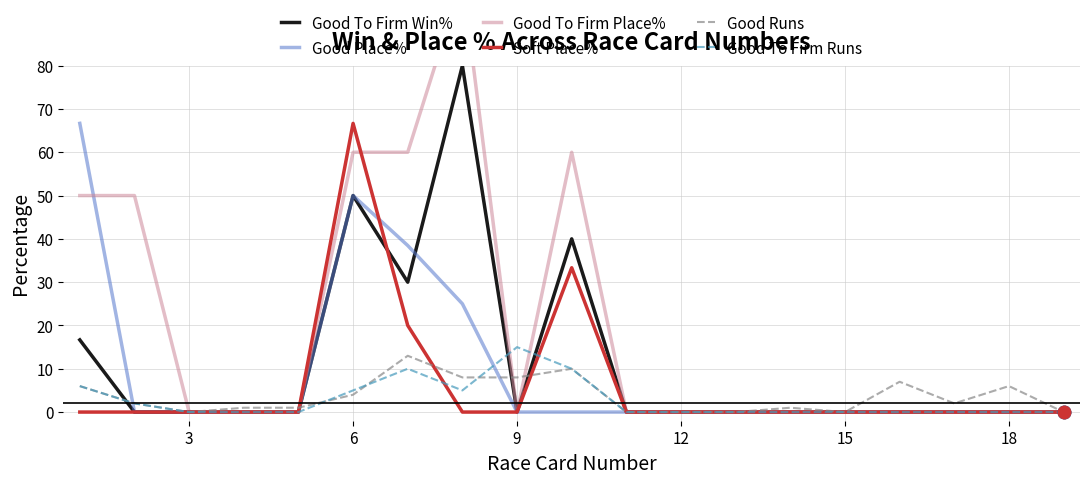

What are all the series names shown in the legend?

Good To Firm Win%, Good Place%, Good To Firm Place%, Soft Place%, Good Runs, Good To Firm Runs